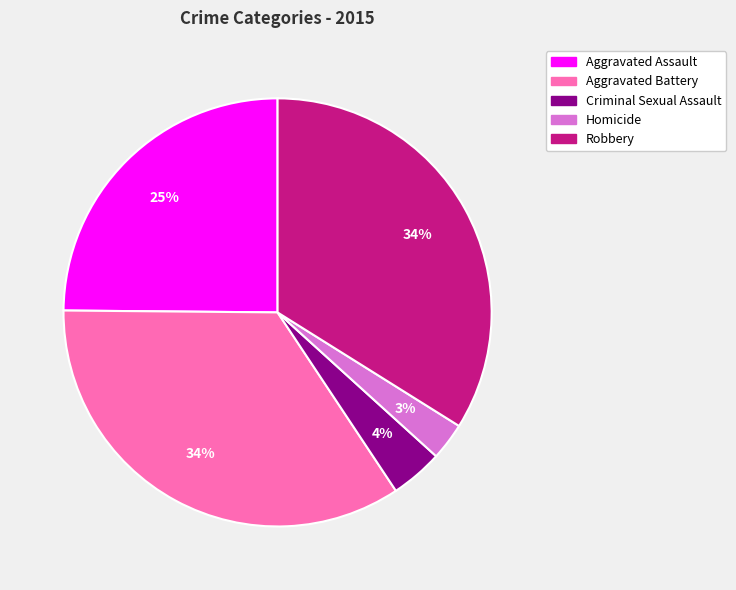

How many segments does this pie chart have?

5